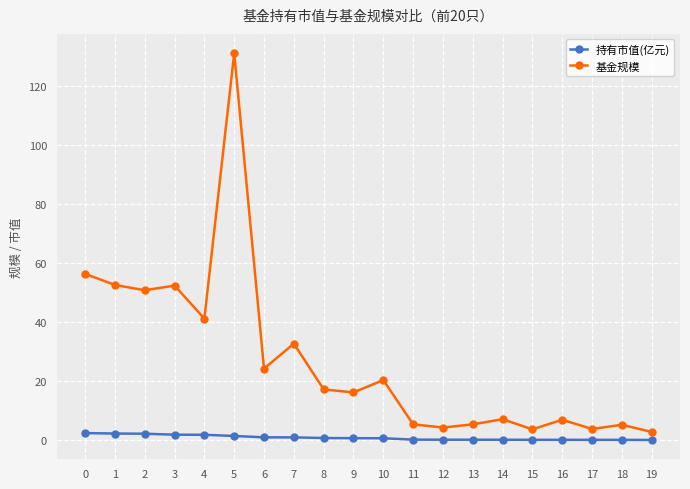

Which series has the largest total across all categories?

基金规模